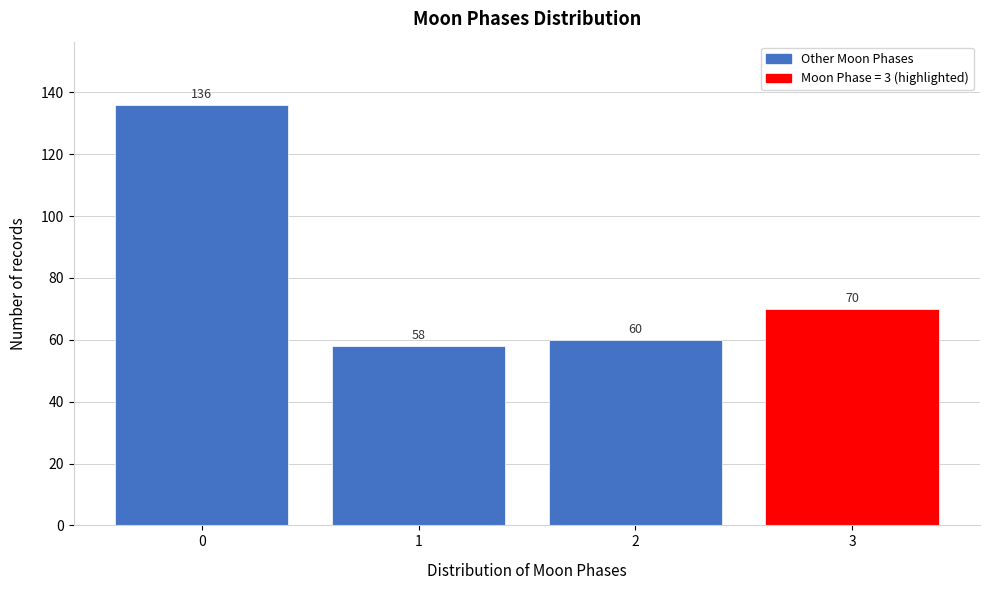

Reading left to right, transcribe all the data shown in this chart.

136	58	60	70